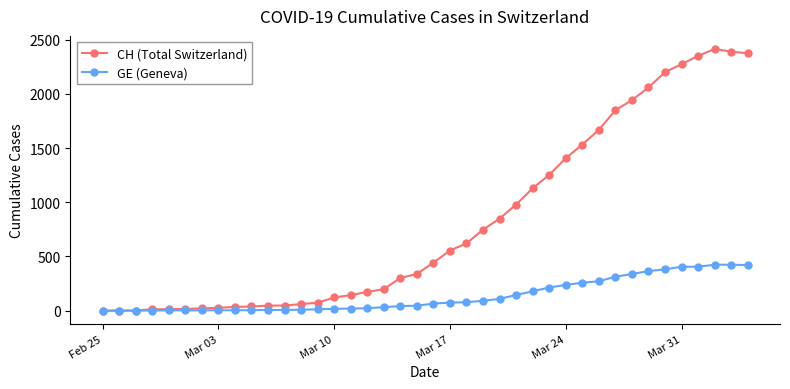

Which series has the widest spread of values?

CH (Total Switzerland)